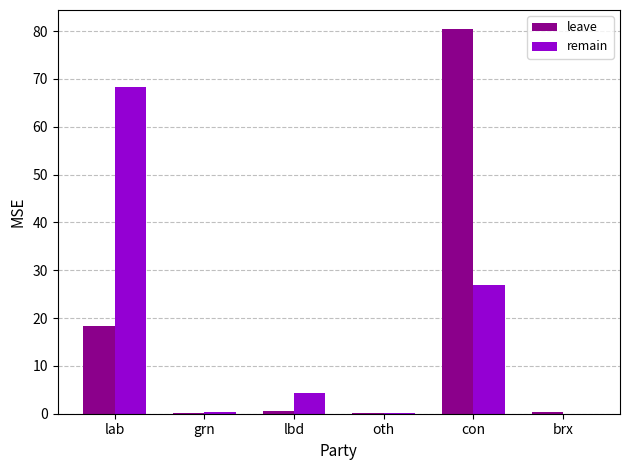

How many series are shown in this chart?

2